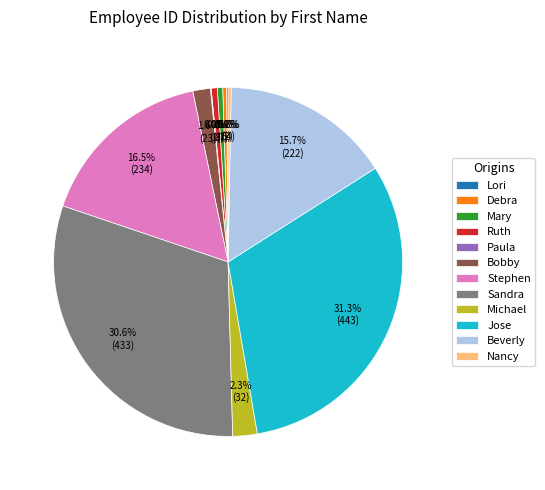

Between Bobby and Stephen, which is larger?

Stephen